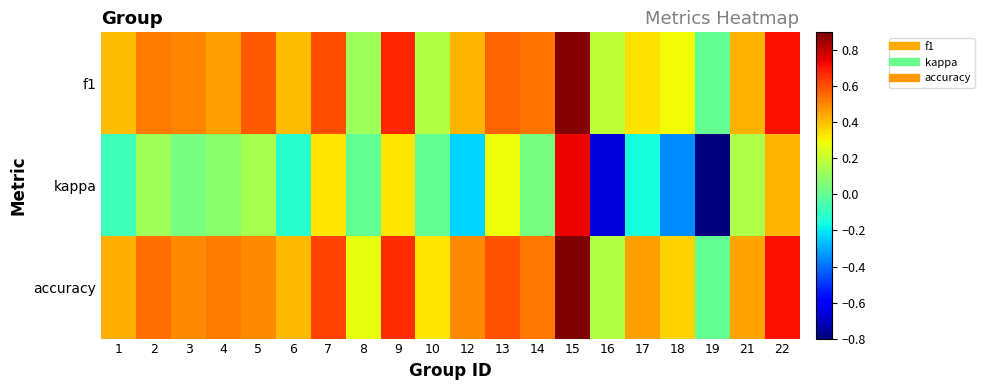

What is the total value across all series at 22?

1.8